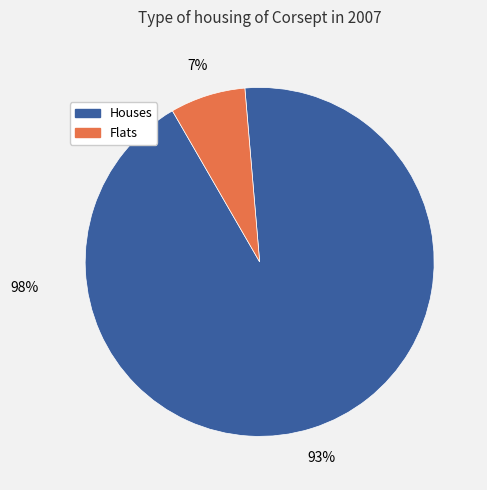

What is the largest slice in the pie chart?

Houses